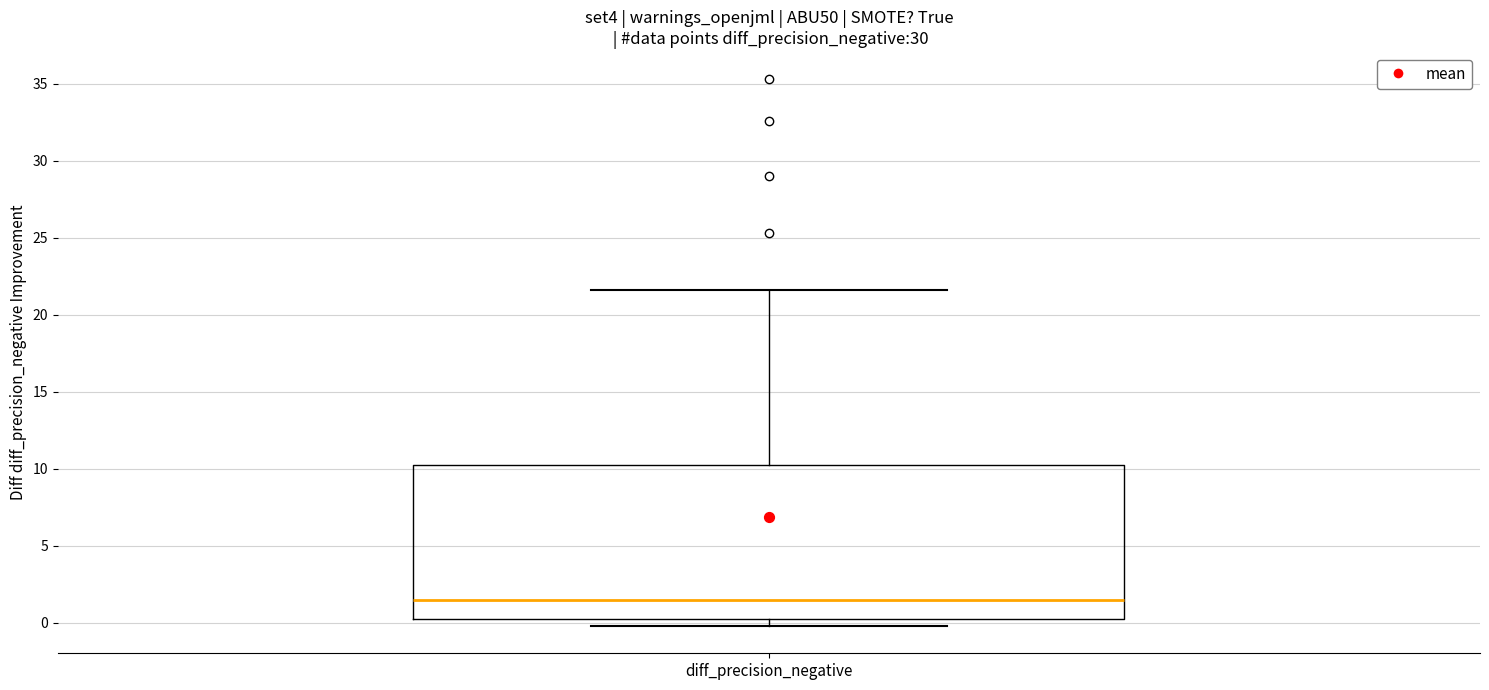

Transcribe this box plot: give where the median line is, the range the box spans, and where the two whiskers end, as read against the y-axis. The values are not printed on the chart, so give them approximately, as read against the axis.

median 1.5, box 0.5 to 10.0, whiskers 0.0 to 21.5